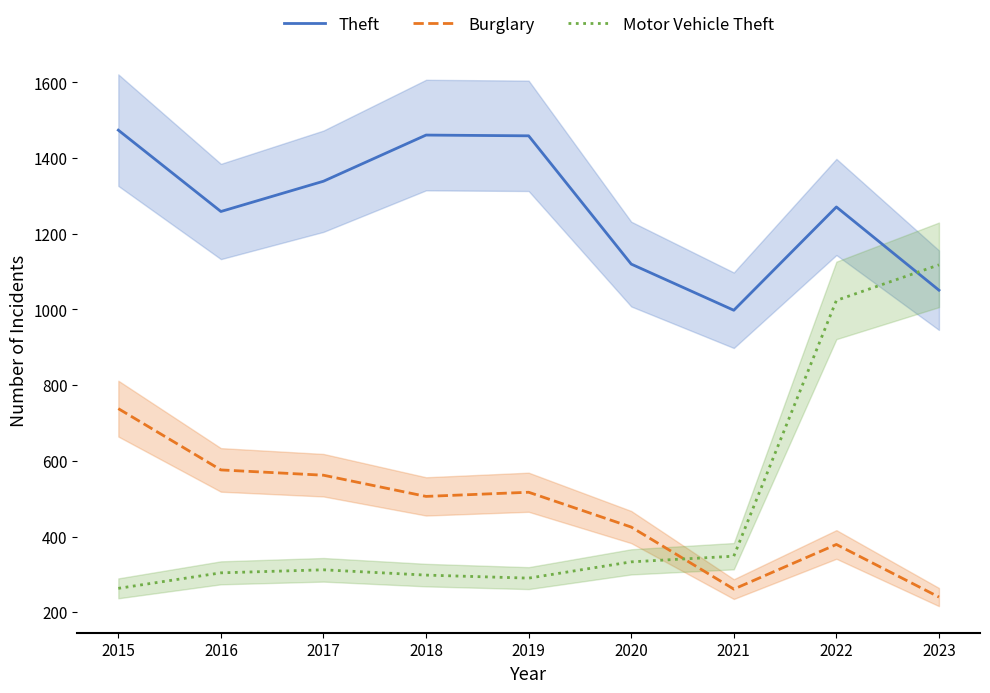

The Burglary series shows 564 at 2020. True or false?

False